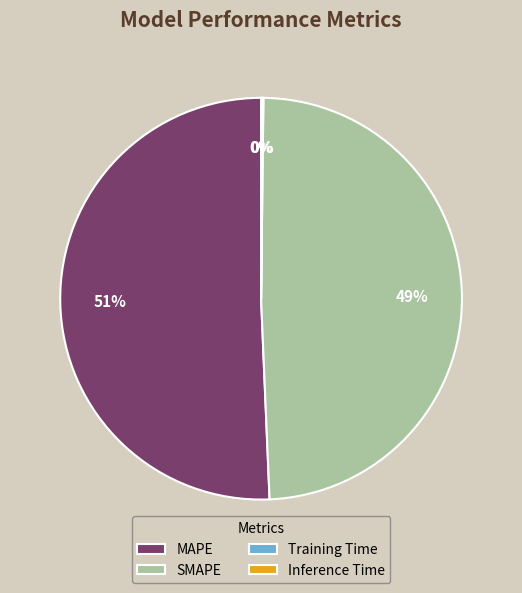

Which slice is the largest?

MAPE